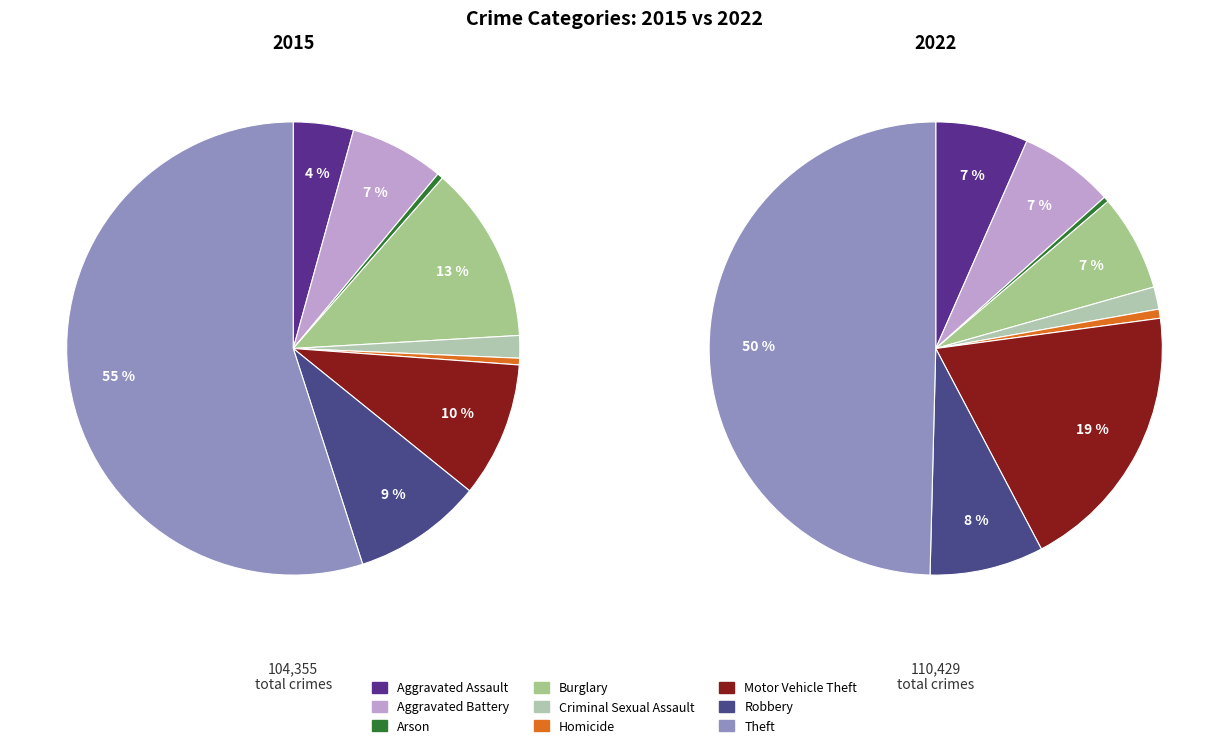

Combined, do Criminal Sexual Assault and Homicide account for over 50%?

No